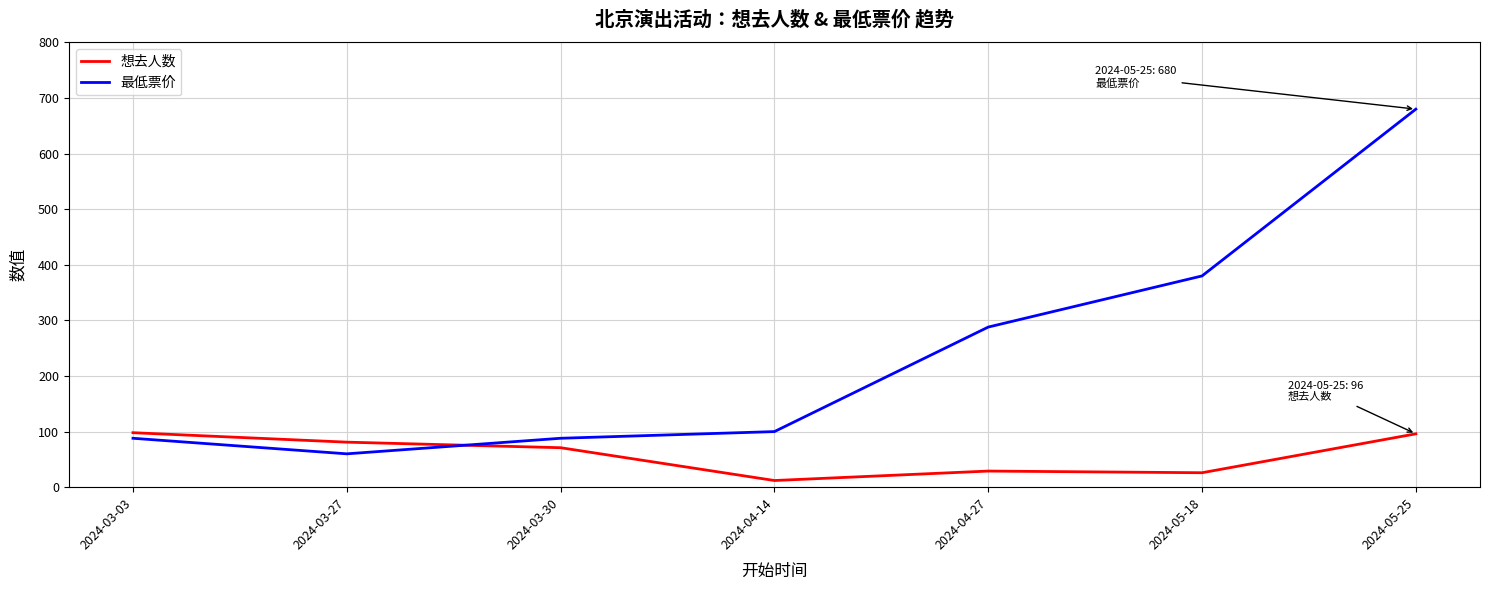

What is the spread (max minus min) of values at 2024-05-18?

354